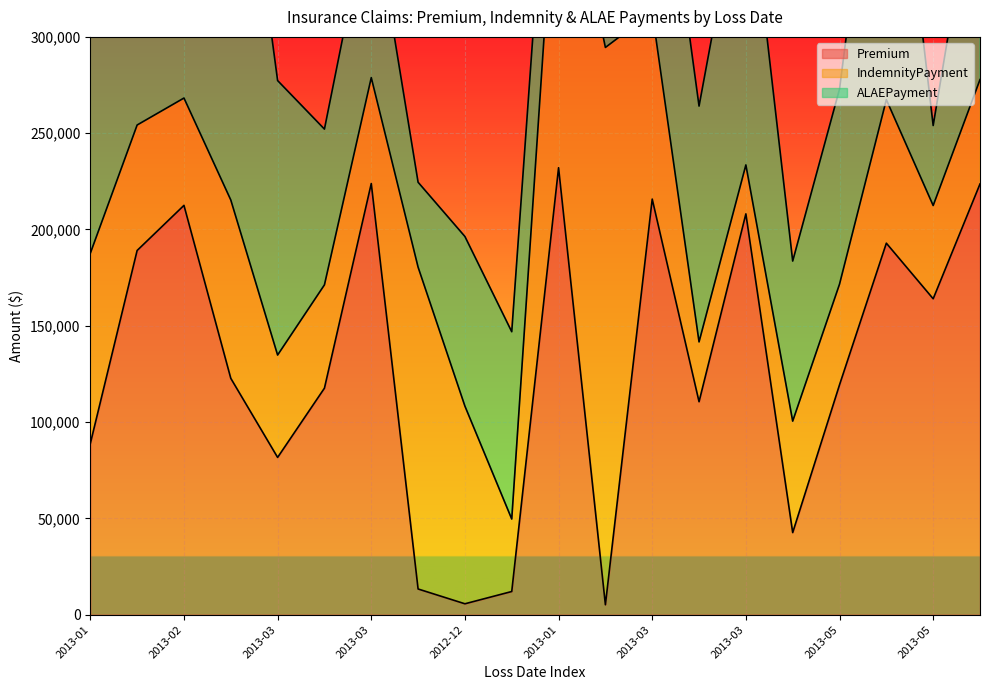

Which series ends up on top after the final intersection of ALAEPayment and Premium?

Premium